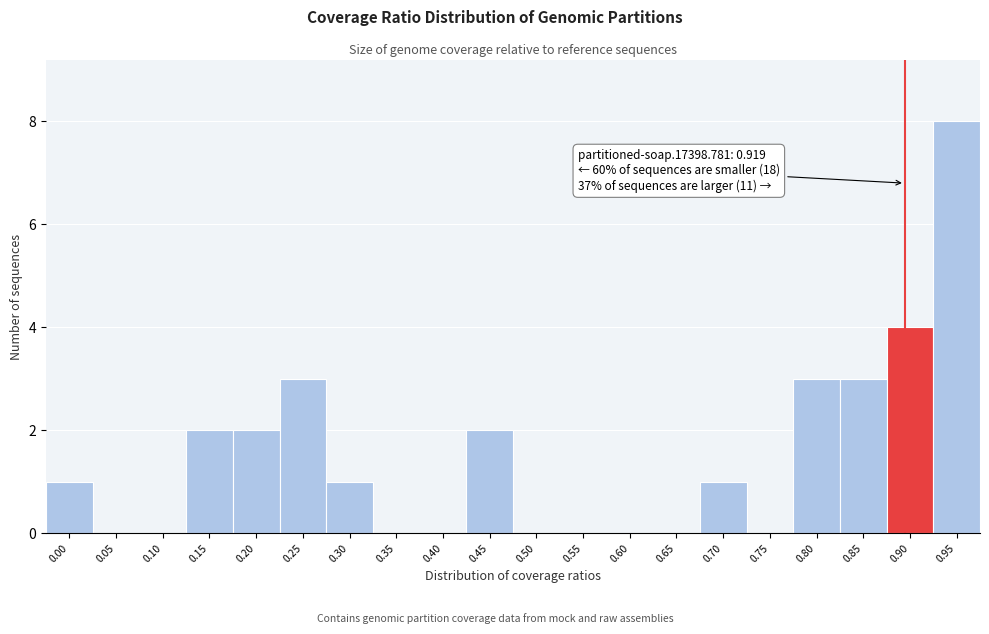

Reading left to right, list all the values displayed in this chart.

0.00=1	0.05=0	0.10=0	0.15=2	0.20=2	0.25=3	0.30=1	0.35=0	0.40=0	0.45=2	0.50=0	0.55=0	0.60=0	0.65=0	0.70=1	0.75=0	0.80=3	0.85=3	0.90=4	0.95=8